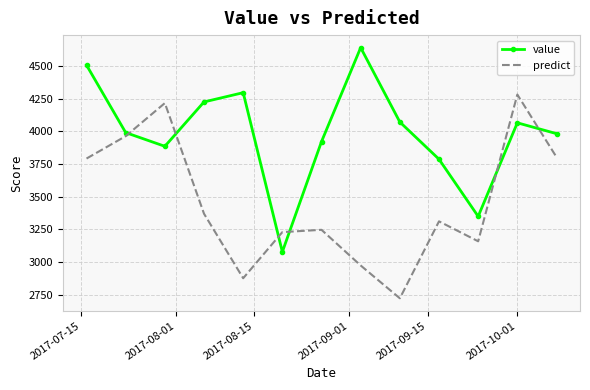

After their last crossing, which series has the higher values: value or predict?

value